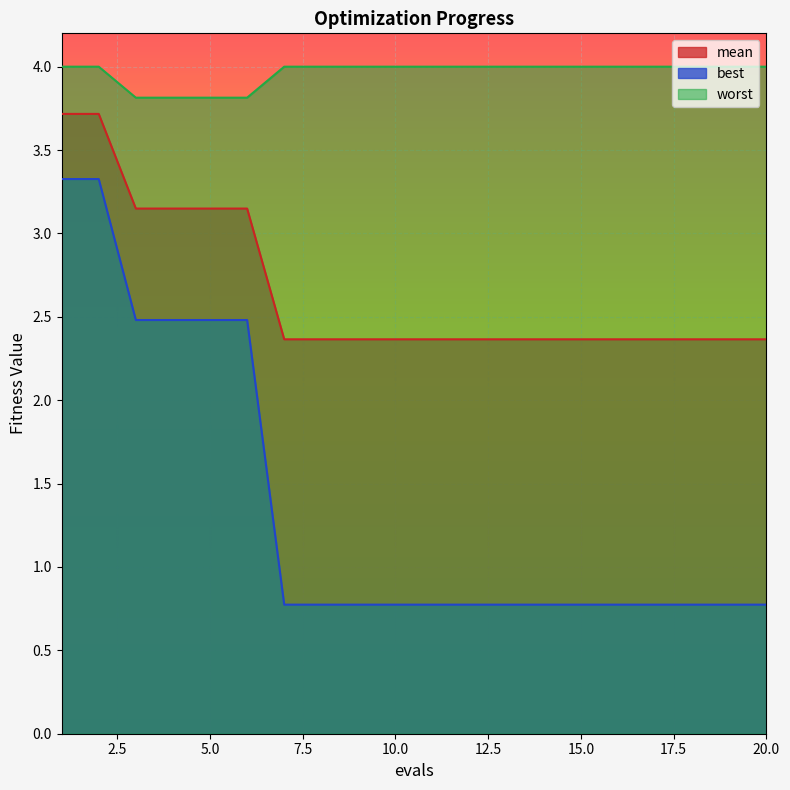

At which category is the sum across all series the highest?

1